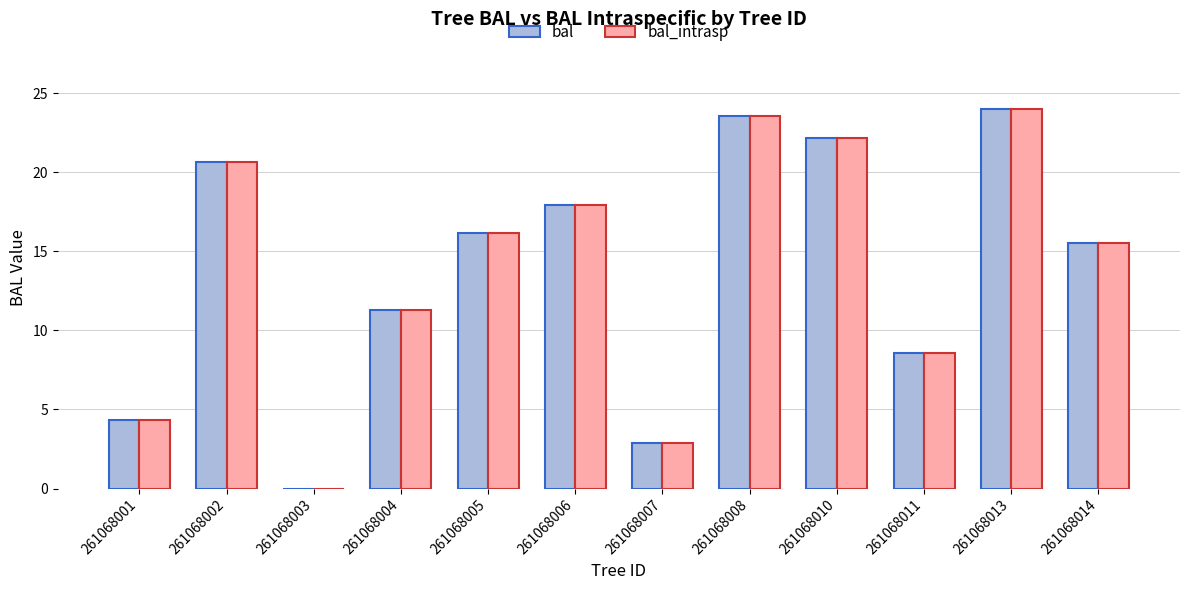

True or false: bal_intrasp has a value of 4.3 at 261068001.

True